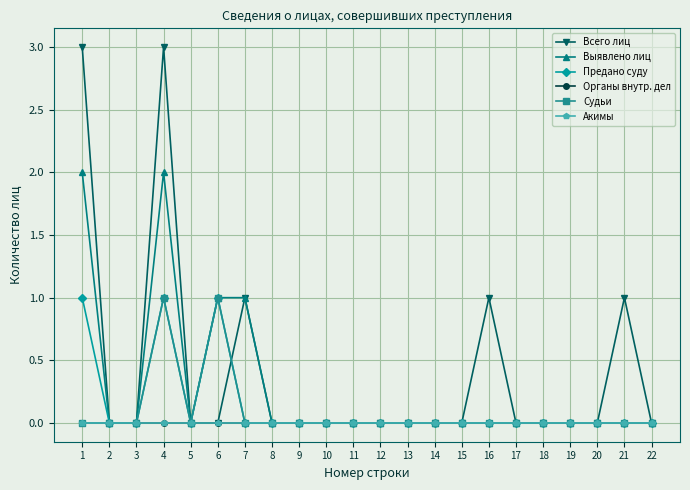

Does the chart have visible grid lines?

Yes